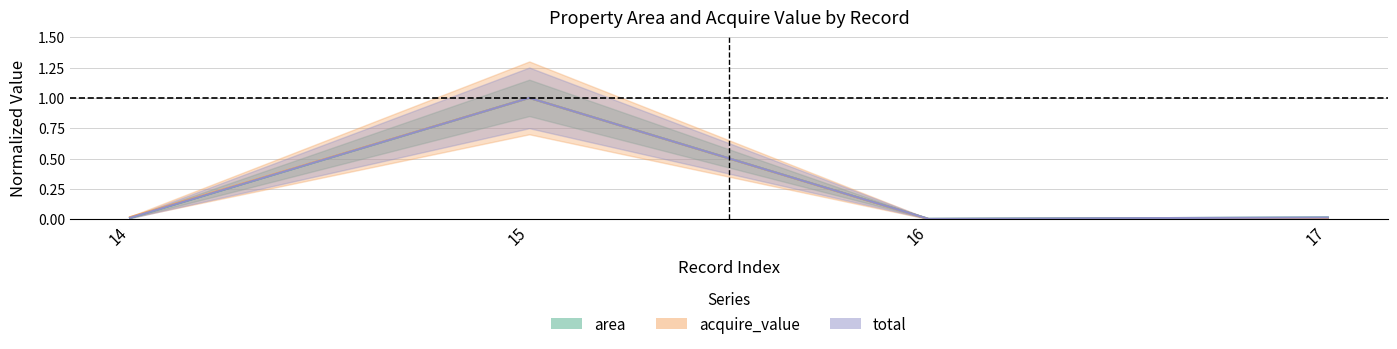

How many lines are shown in the chart?

3